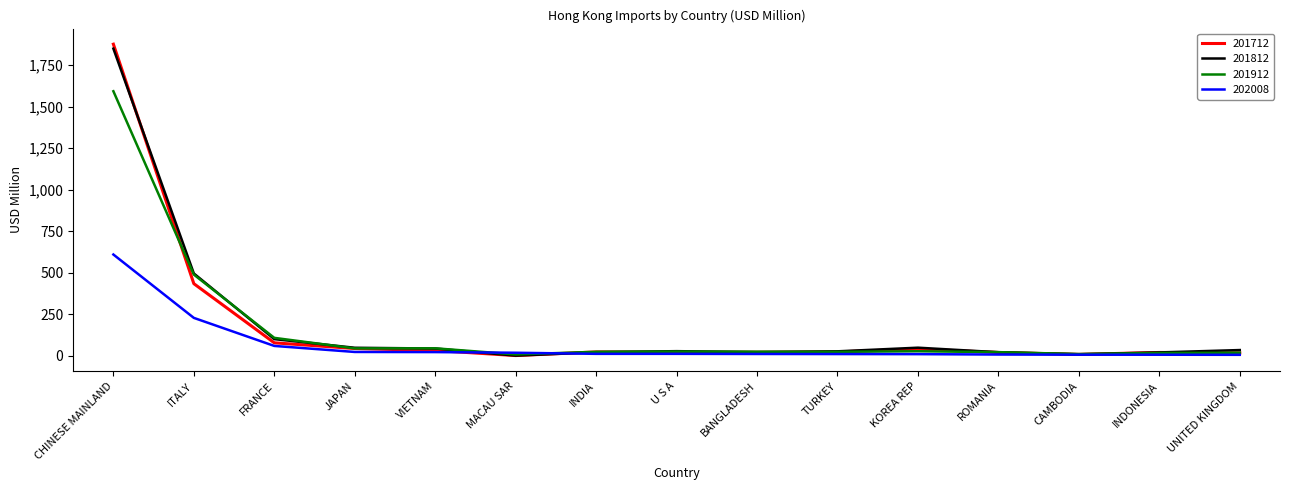

At which category is the sum across all series the highest?

CHINESE MAINLAND